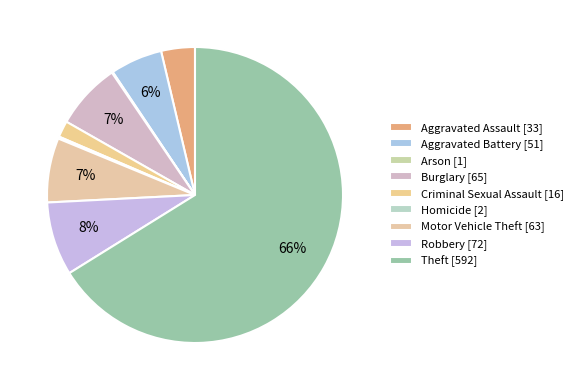

Is it true that Theft is 66% of the pie?

True